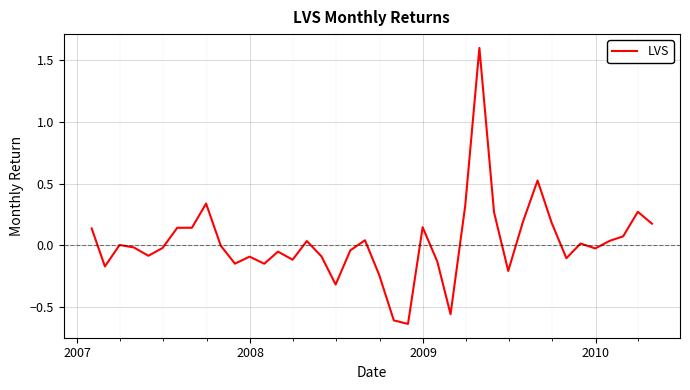

Count the number of data series in this chart.

1